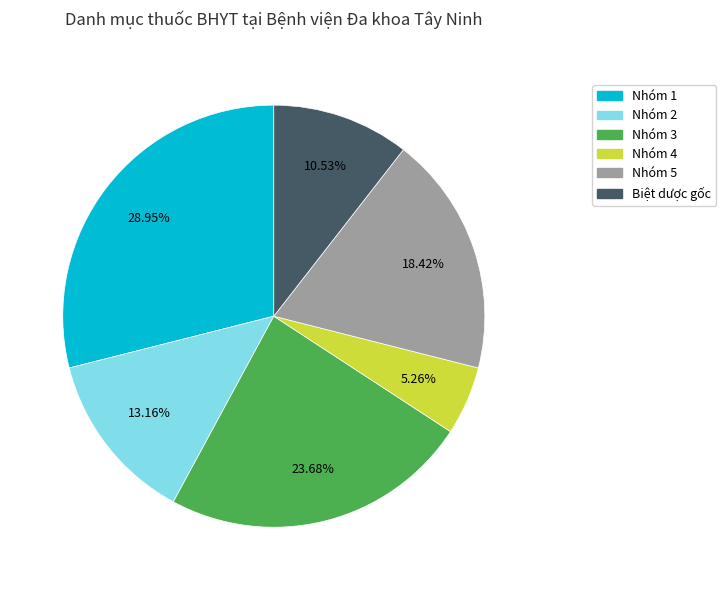

To the nearest percent, what is the difference between the largest and smallest slice percentages?

24%